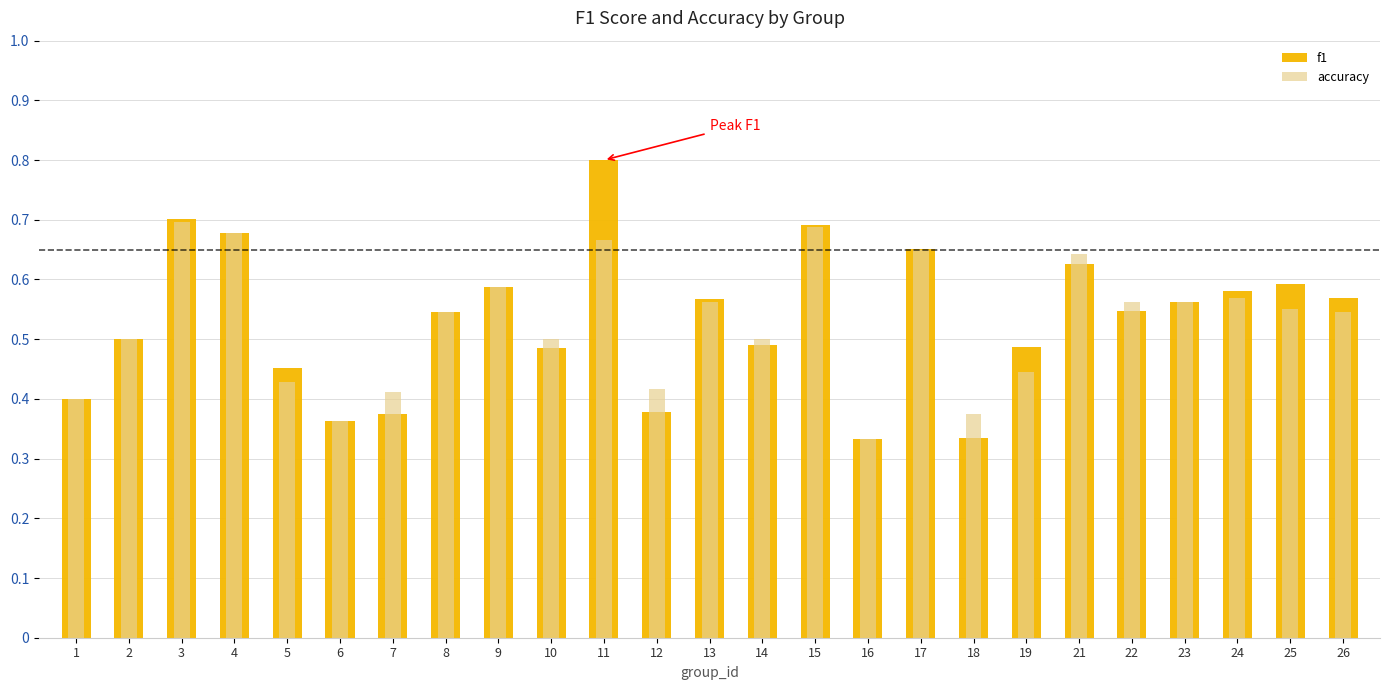

How many groups of bars are there?

25